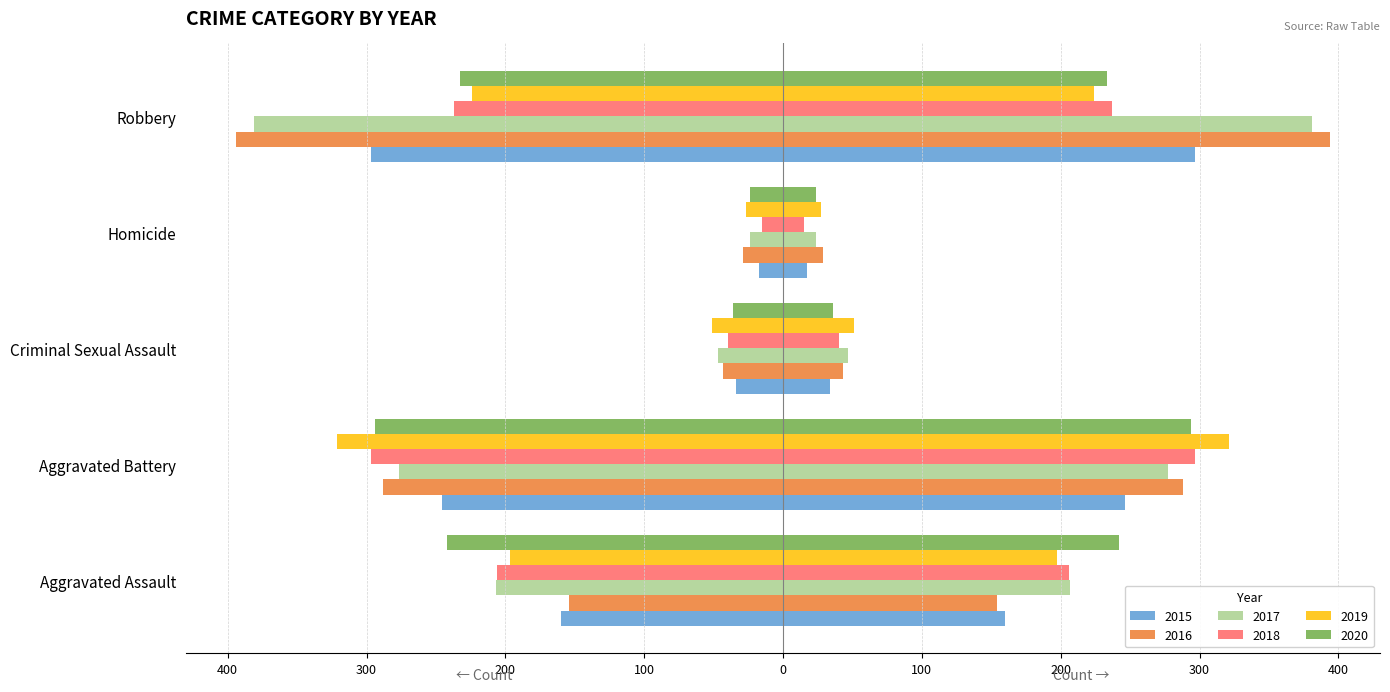

The 2016 series shows -19 at Criminal Sexual Assault. True or false?

False